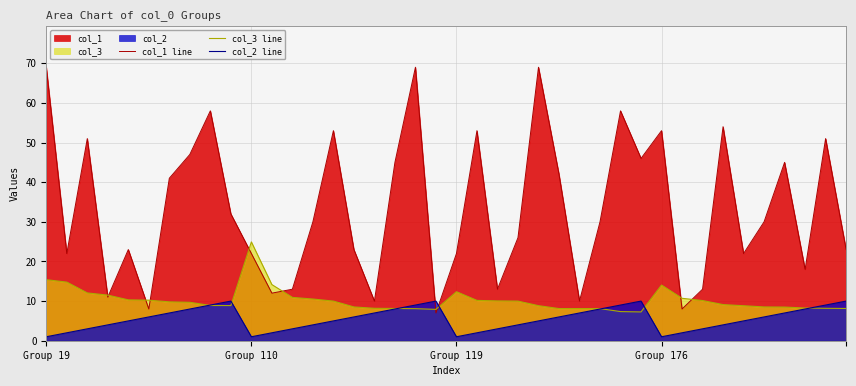

Rank the series by their maximum value, from lowest to highest.

col_2 line, col_3 line, col_1 line